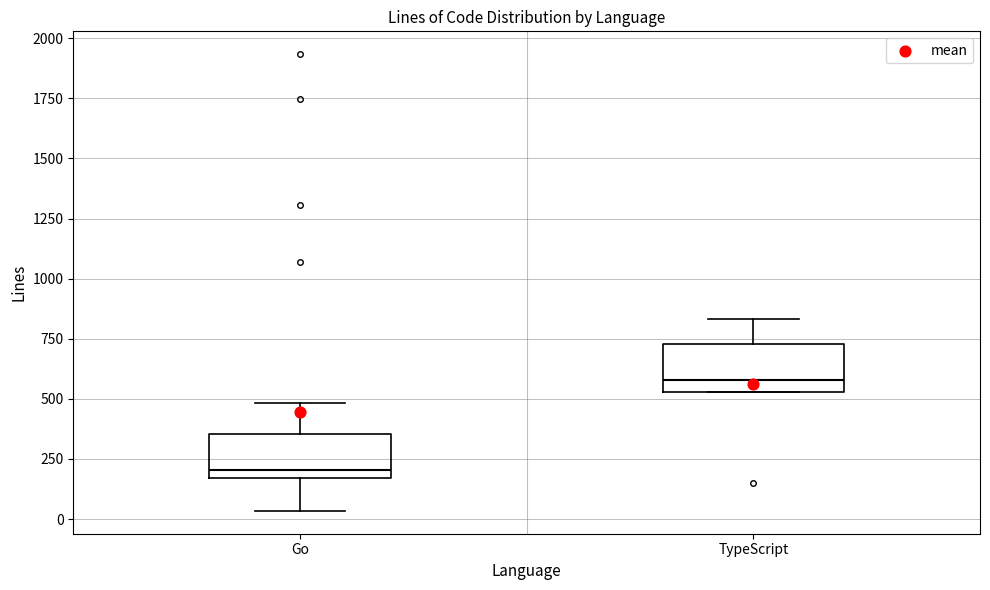

Where does the lower whisker of the box for Go end on the y-axis? The values are not printed on the chart, so give them approximately, as read against the axis.

50